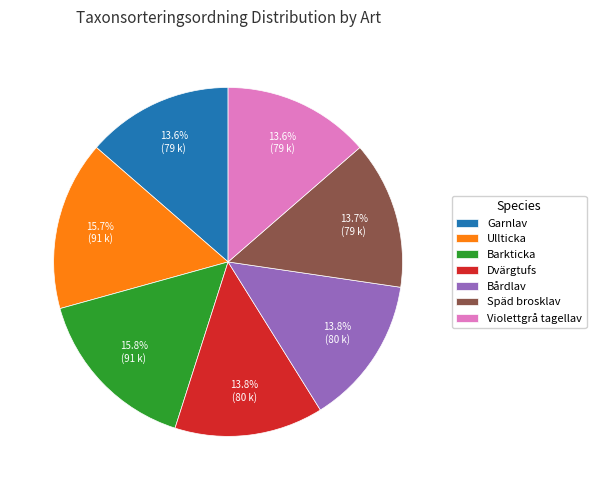

Is it true that Späd brosklav is 14% of the pie?

True